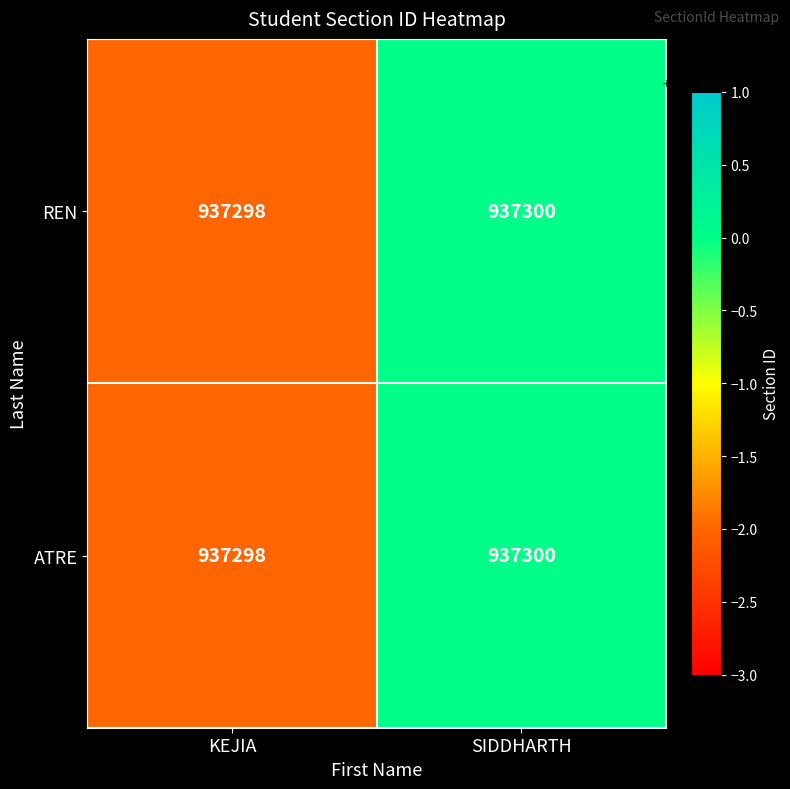

List the labels in order of ATRE value, smallest first.

KEJIA, SIDDHARTH